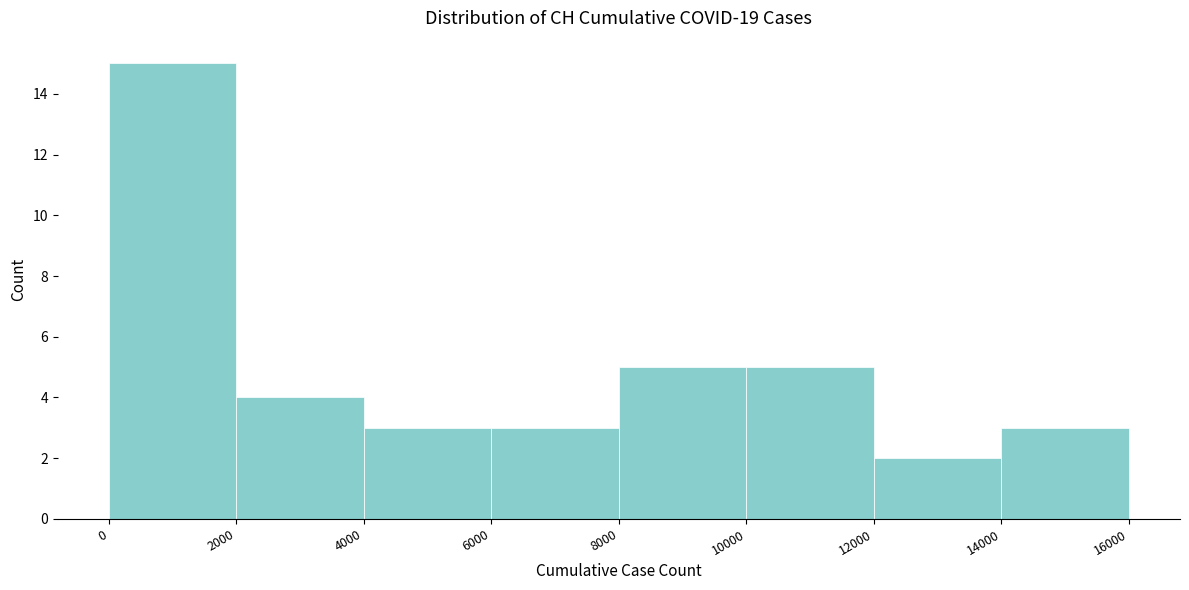

Which range on the x-axis has the tallest bar?

0 to 2000